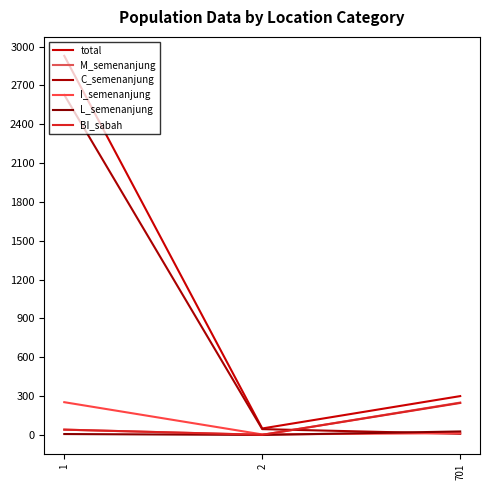

List the series in order of their peak value, highest first.

total, C_semenanjung, I_semenanjung, M_semenanjung, BI_sabah, L_semenanjung